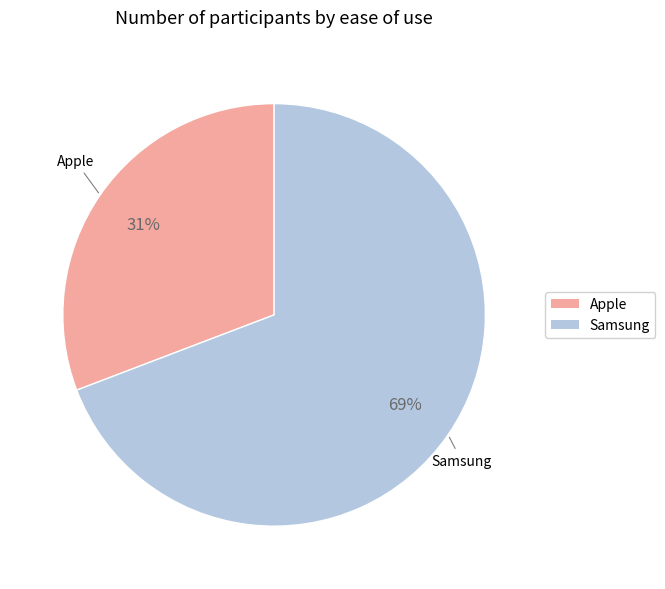

To the nearest percent, what is the difference between the Samsung and Apple slice percentages?

38%